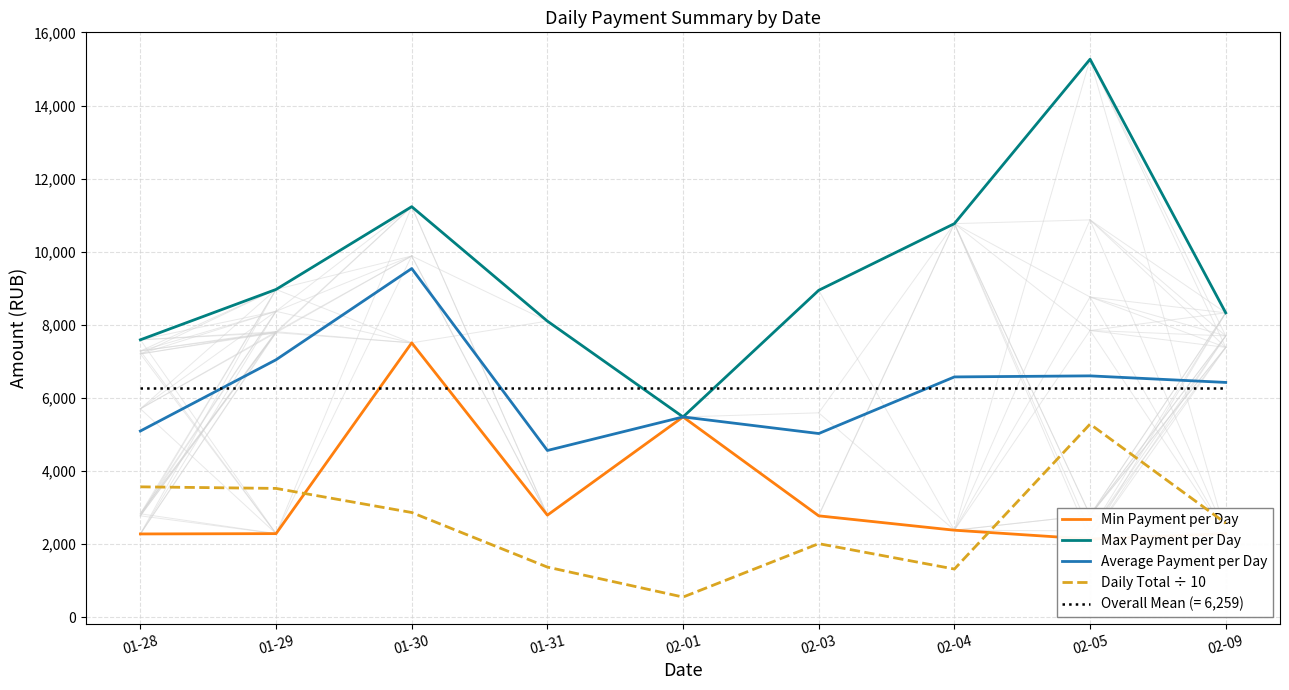

True or false: Max Payment per Day and Daily Total ÷ 10 intersect in this chart.

False